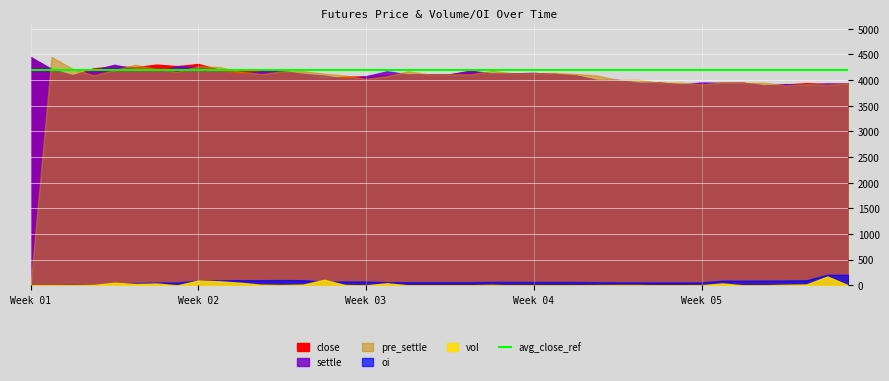

What is the maximum value shown in the chart?

4449